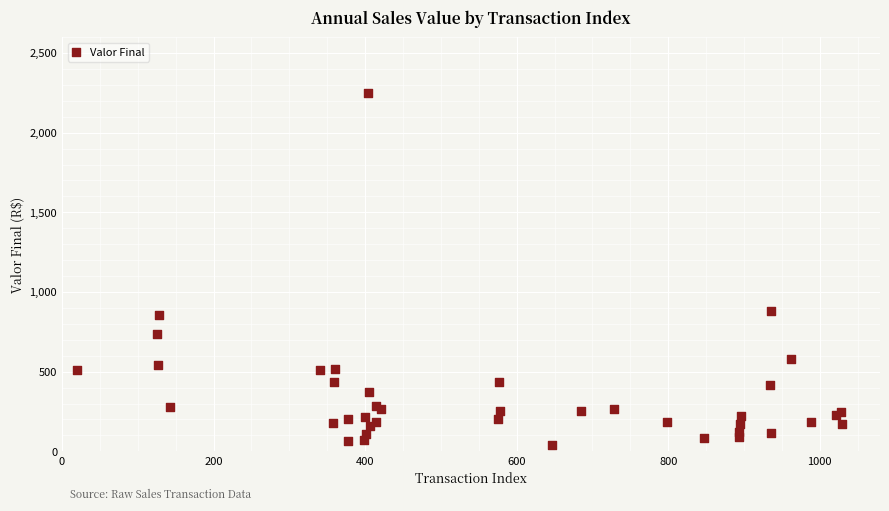

What Y value in the scatter plot is closest to 1143?

882